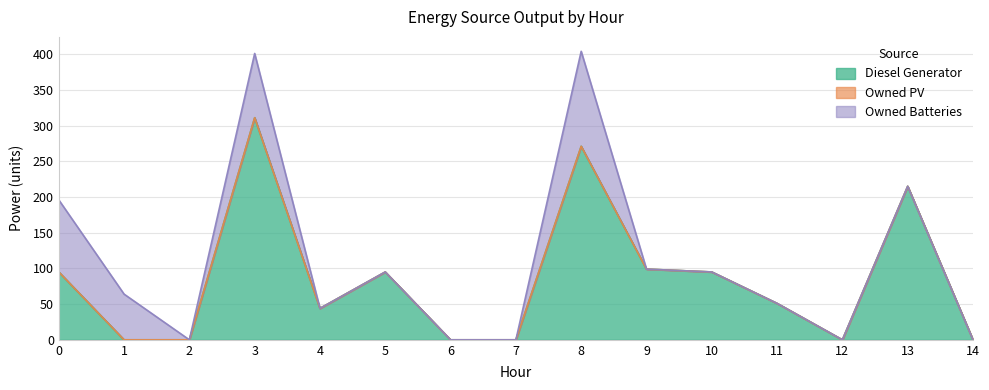

What is the total value across all series at 13?

215